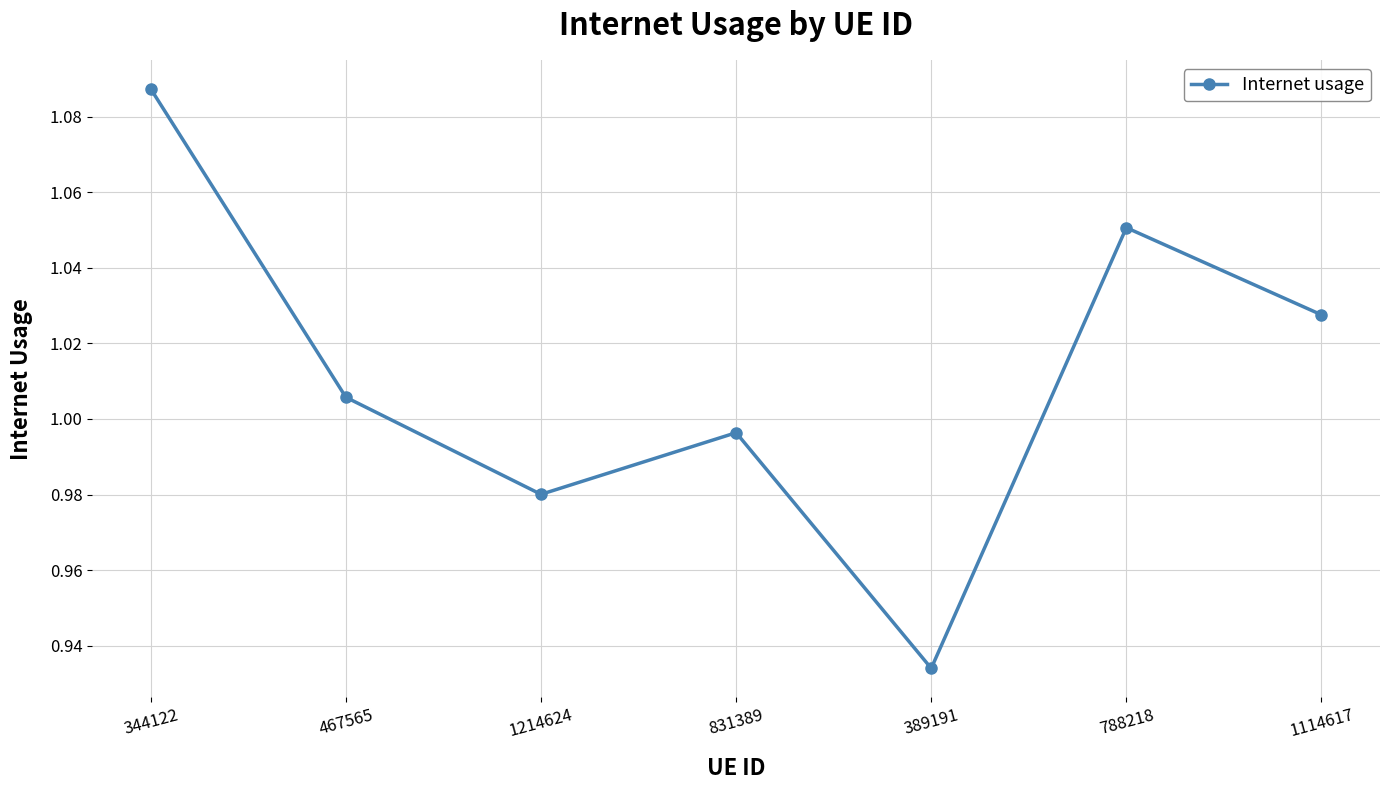

What is the difference between the maximum and minimum values?

0.2